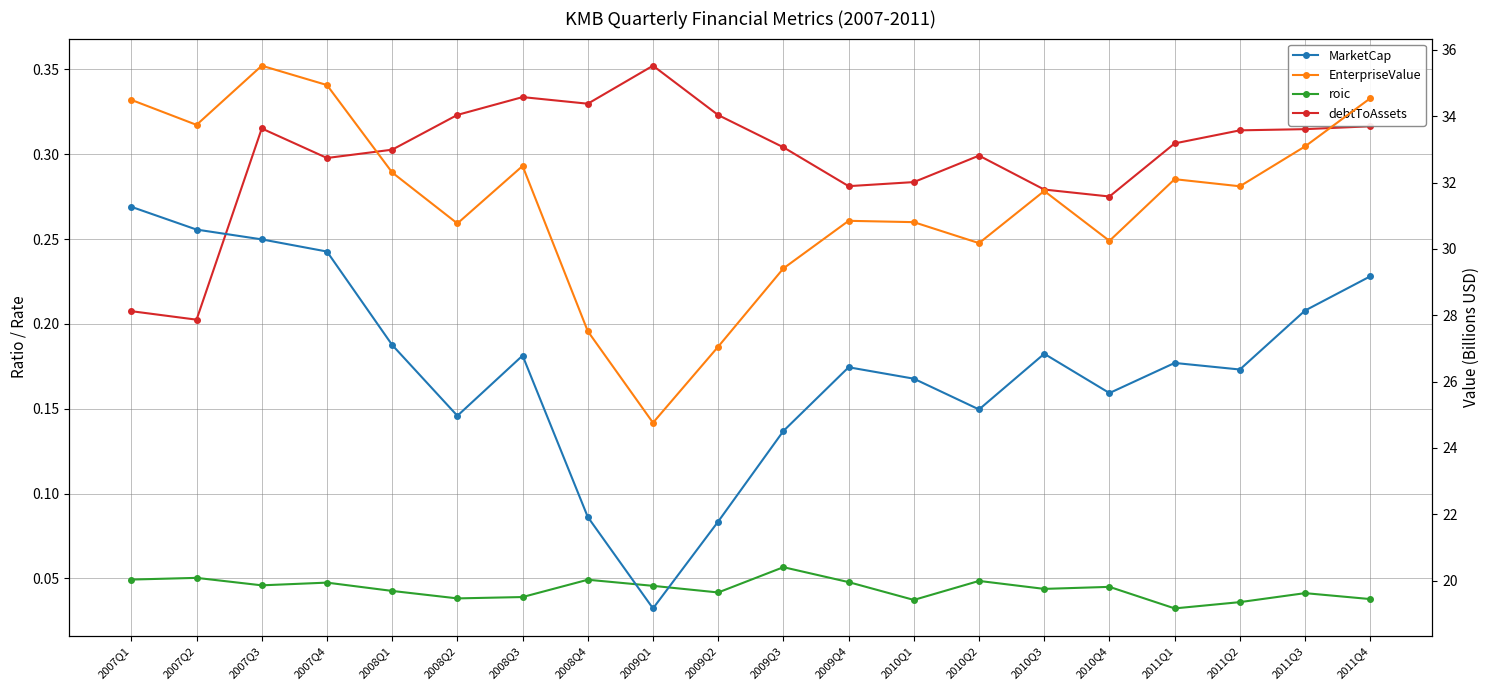

What is the difference between the second highest and minimum values in the debtToAssets series?

0.1